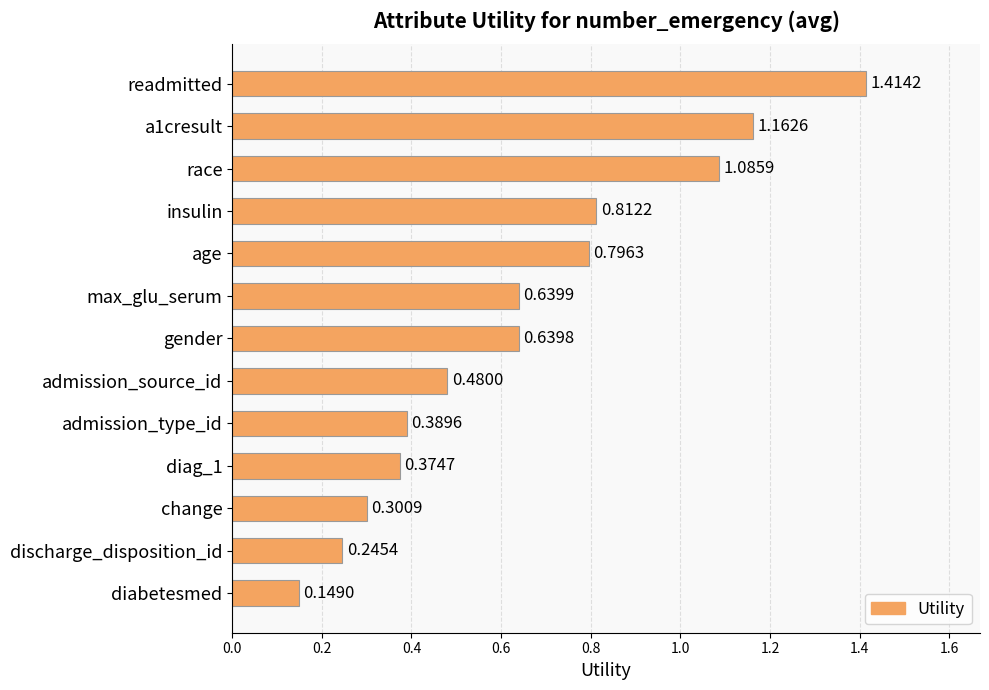

Does the chart contain any negative values?

No